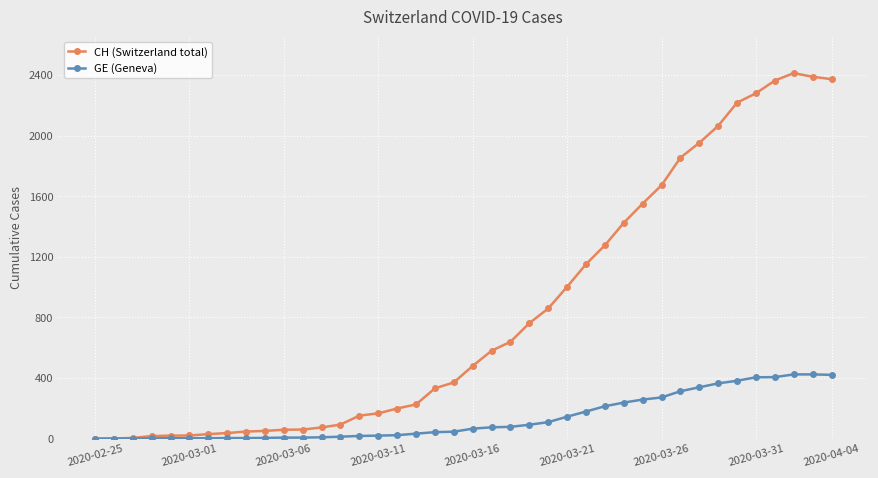

Does the chart have visible grid lines?

Yes